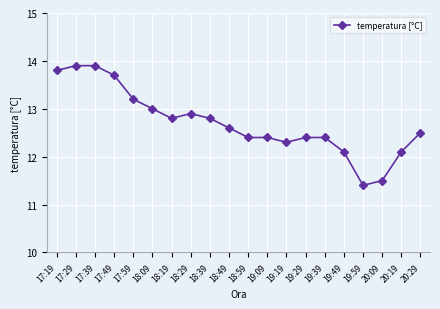

Count the number of categories in the chart.

20